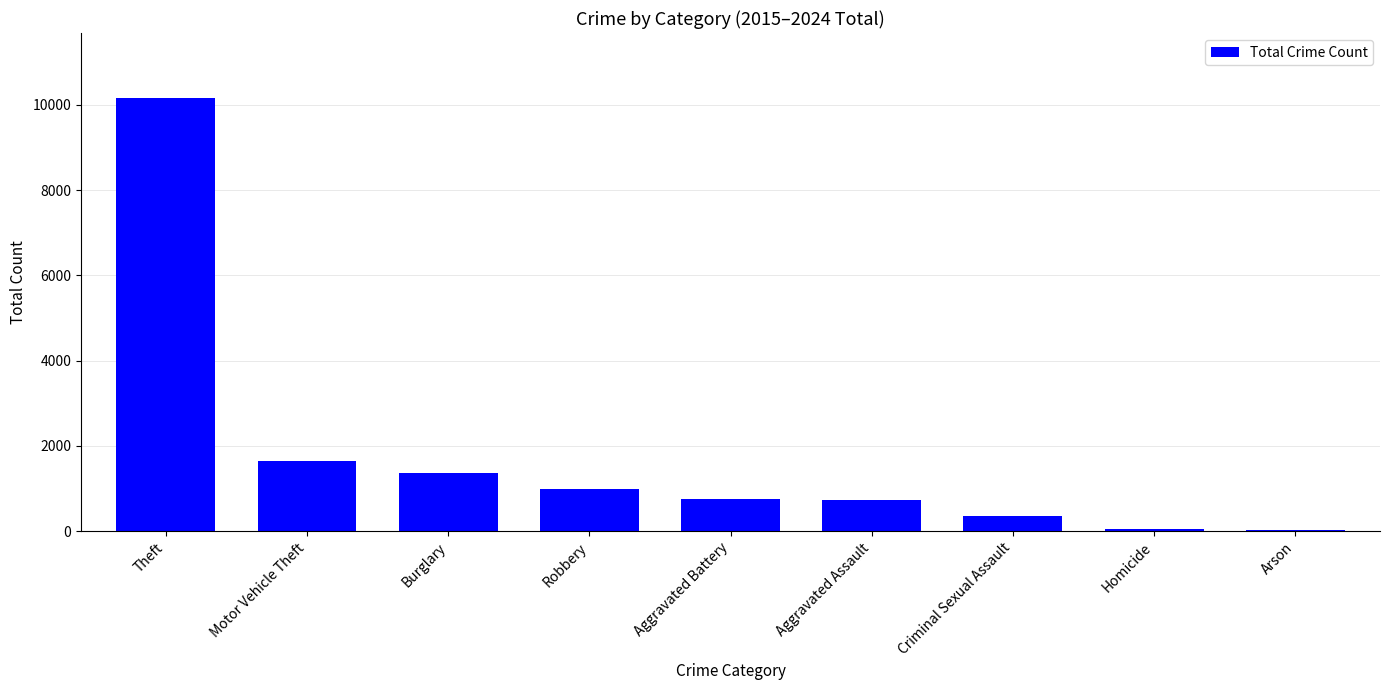

What is the change in value from Criminal Sexual Assault to Arson?

-331